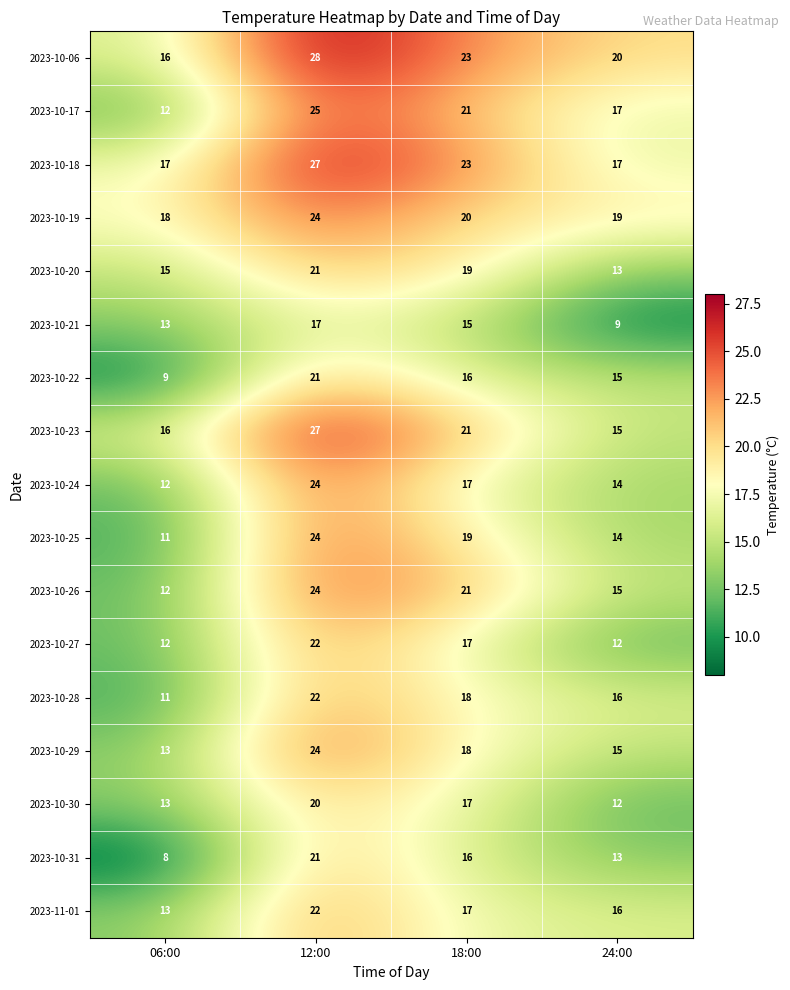

What is the difference between the highest and lowest values at 18:00?

8